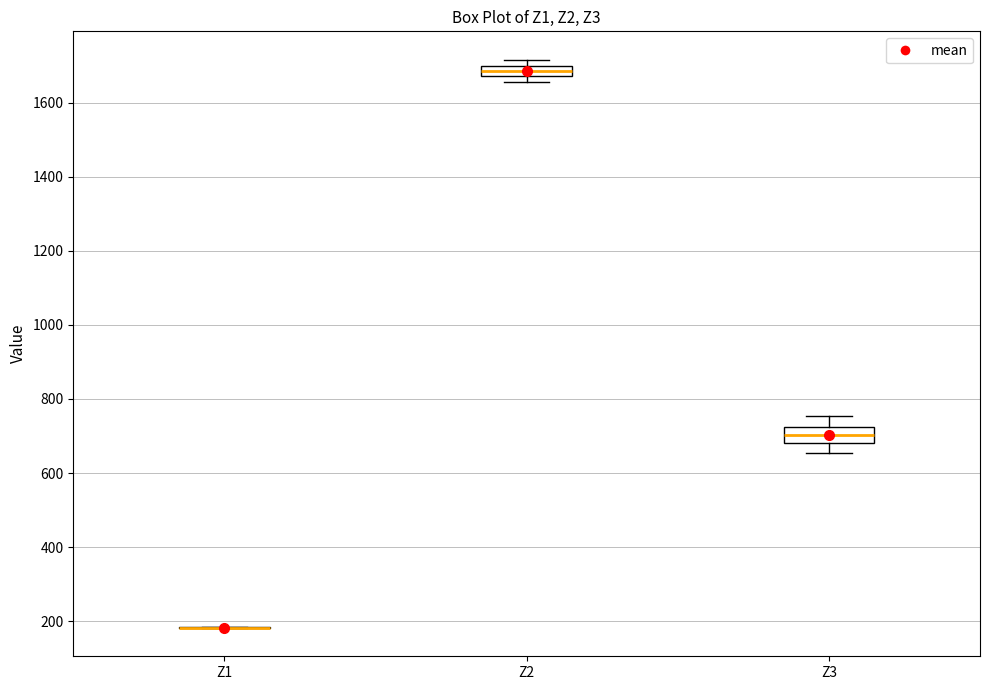

Where is the lower edge of the box for Z2 on the y-axis? The values are not printed on the chart, so give them approximately, as read against the axis.

1680